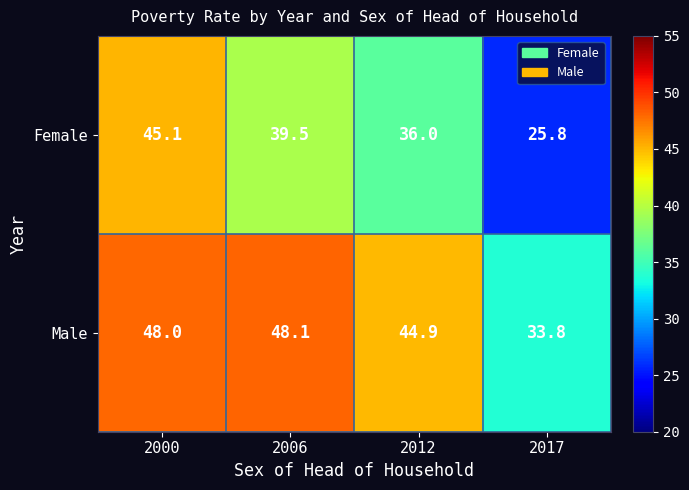

Which series has the largest total across all categories?

Male